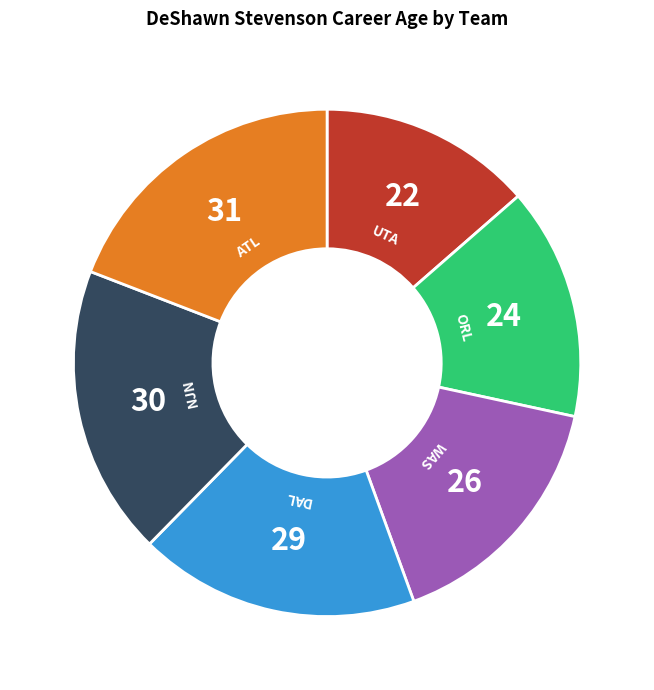

Is there a majority slice in this chart?

No